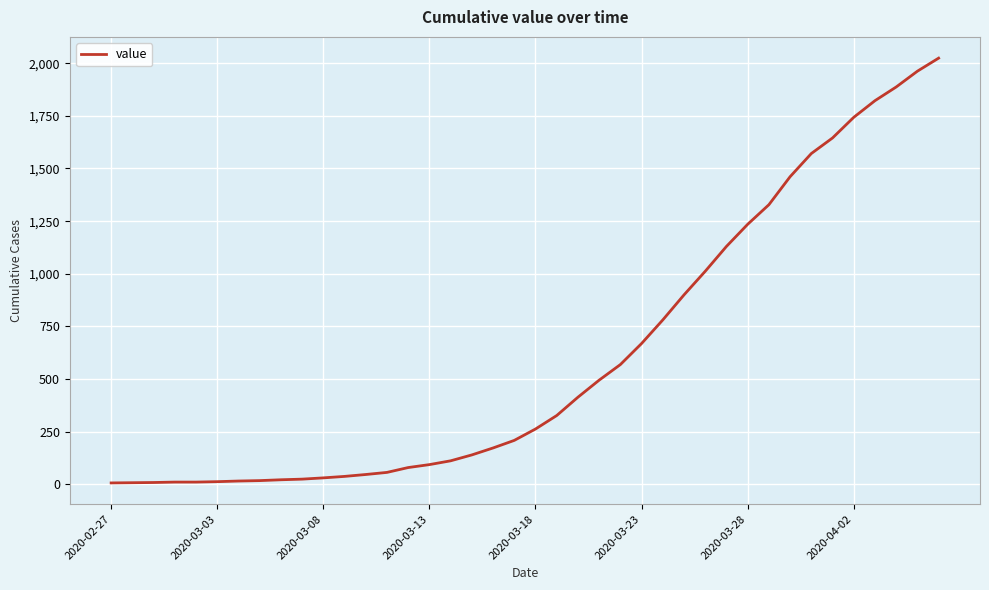

What is the greatest value displayed?

2024